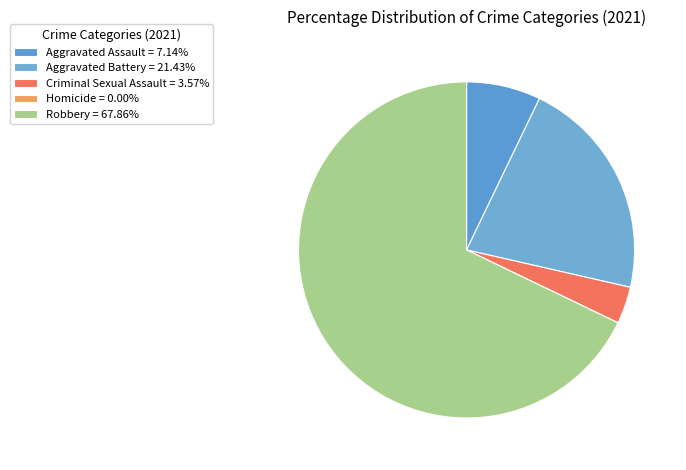

To the nearest percent, what portion does Aggravated Assault represent?

7%